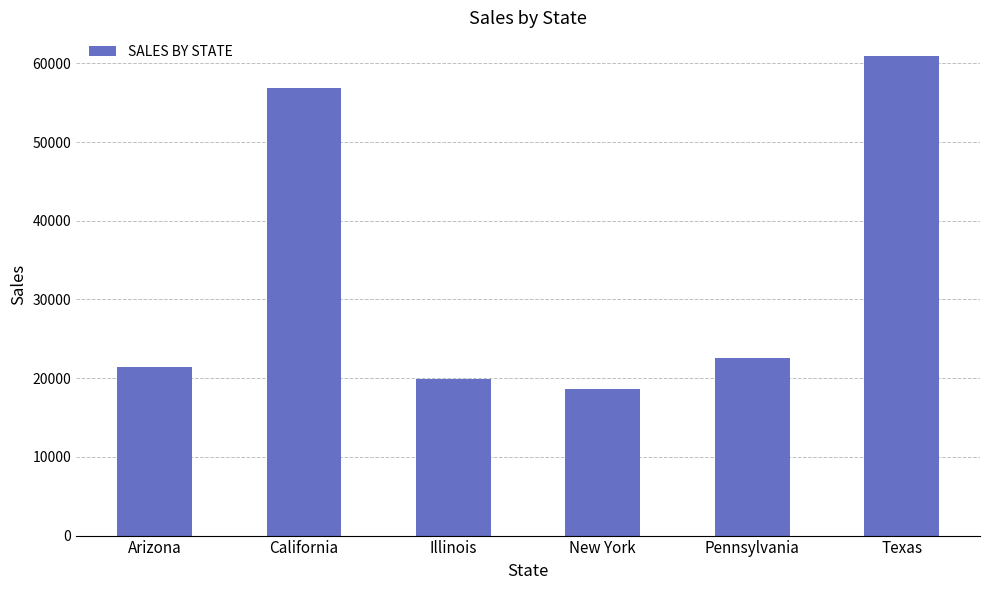

Are the bars grouped side by side (vs. stacked)?

No